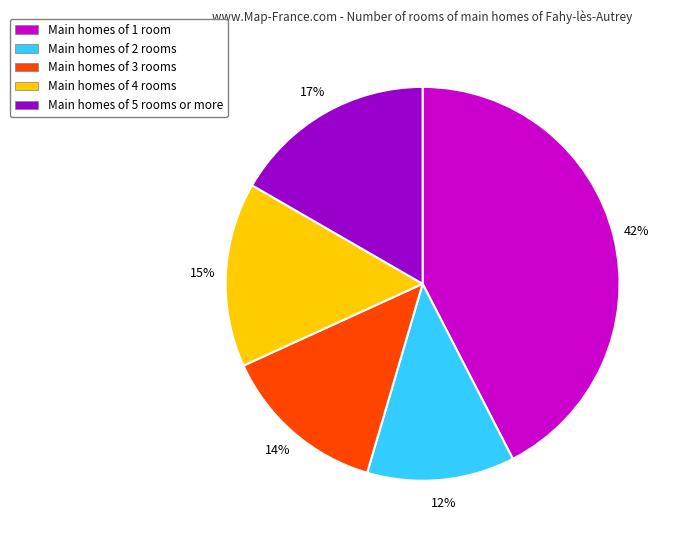

How many segments does this pie chart have?

5